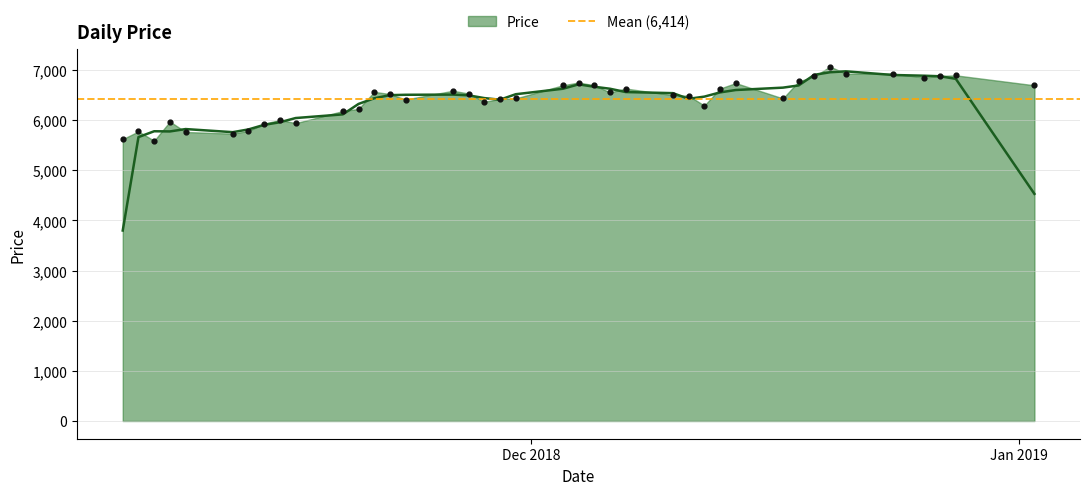

Between 2018-12-07 and 2018-11-28, which is larger?

2018-12-07